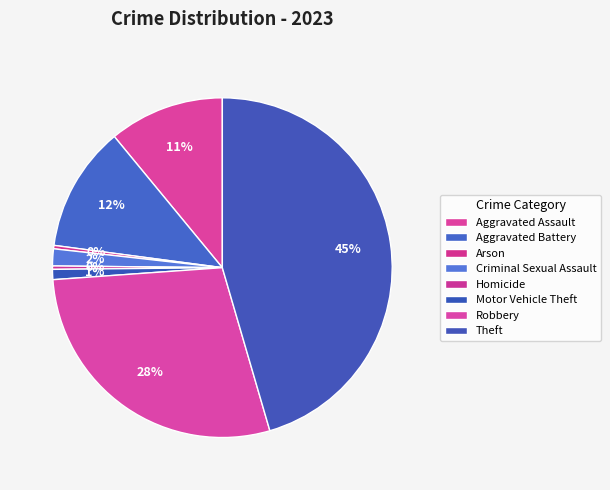

What percentage is NOT represented by Motor Vehicle Theft?

99.0%